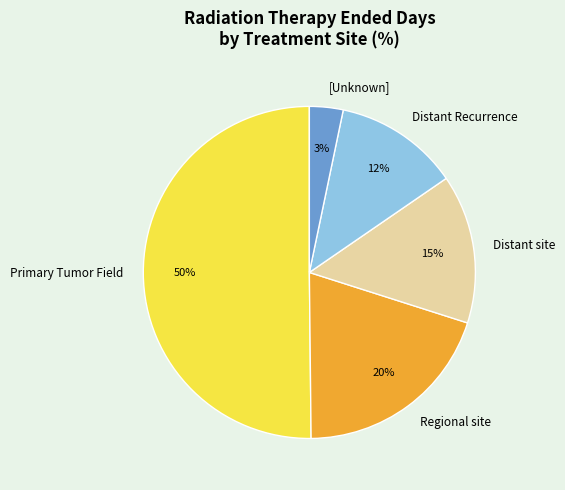

To the nearest percent, what portion does Primary Tumor Field represent?

50%